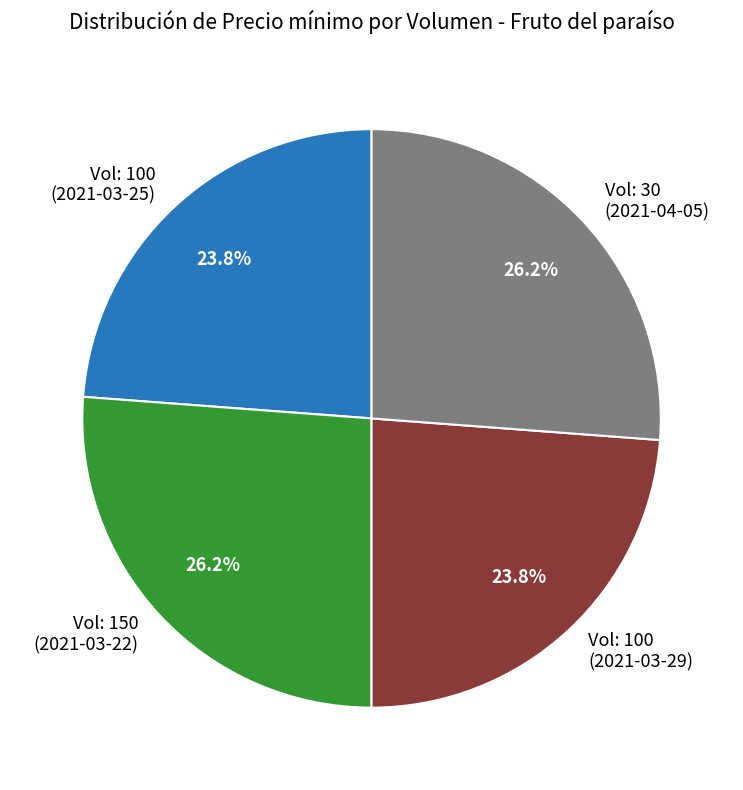

Does Vol: 100 (2021-03-25) account for over 50% of the chart?

No